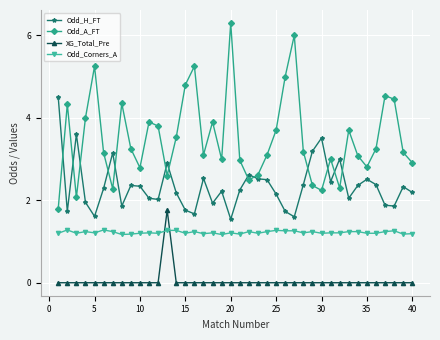

What is the difference between the maximum and minimum values in the Odd_A_FT series?

4.5